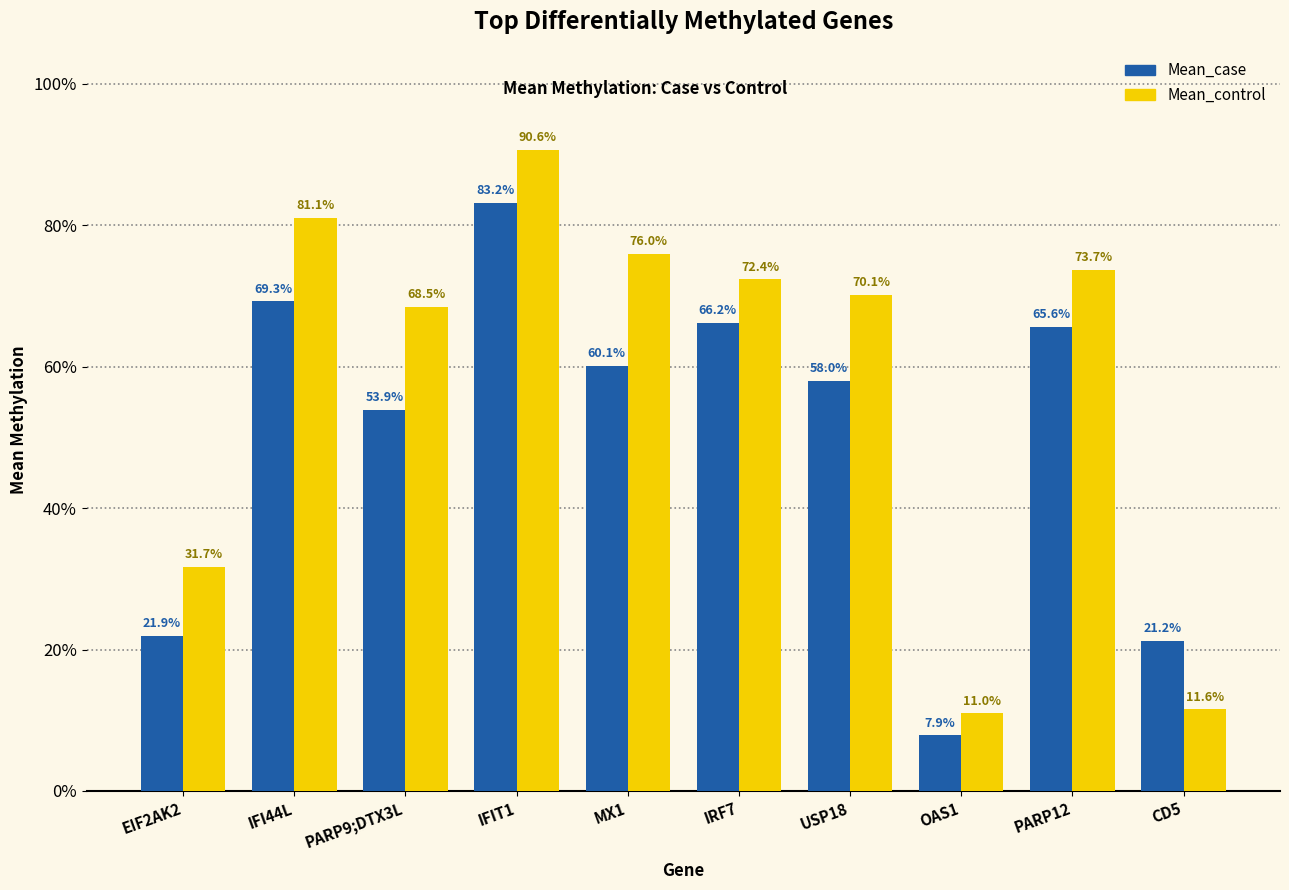

What position from the left is USP18?

7